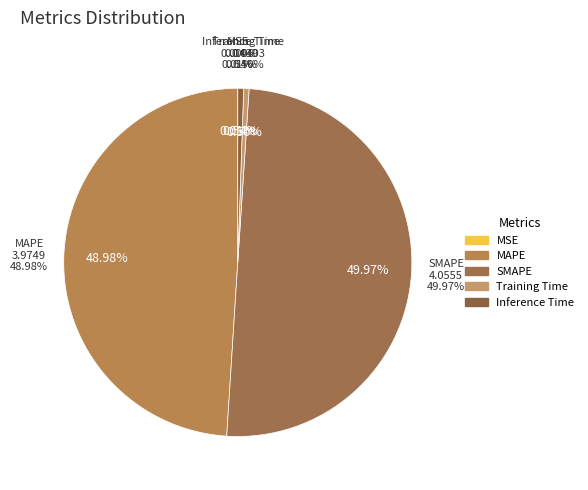

Is there any slice that represents more than half of the pie?

No